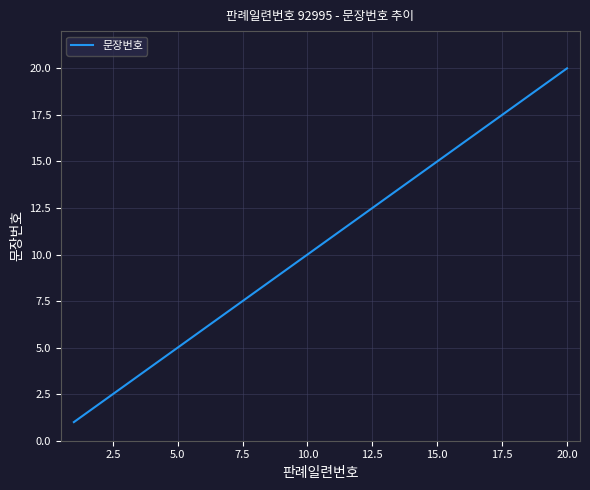

What is the greatest value displayed?

20